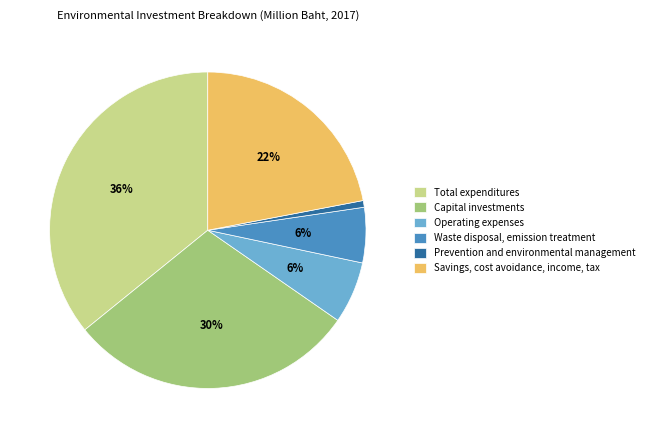

Is there any slice that represents more than half of the pie?

No